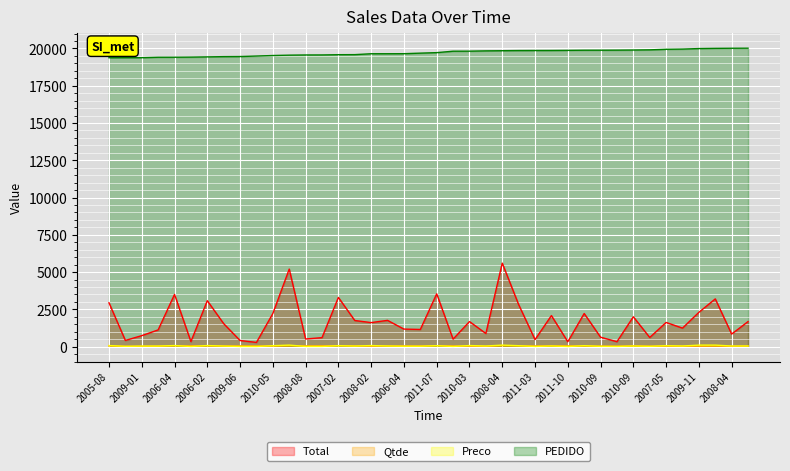

What are all the series names shown in the legend?

Total, Qtde, Preco, PEDIDO